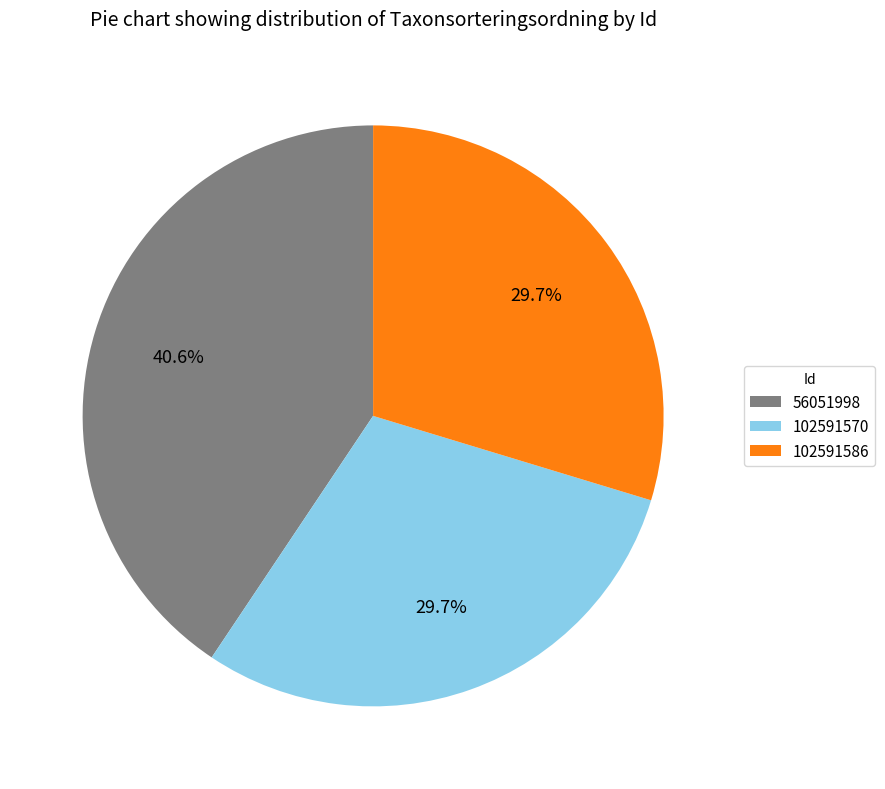

Which category has the biggest portion of the pie?

56051998